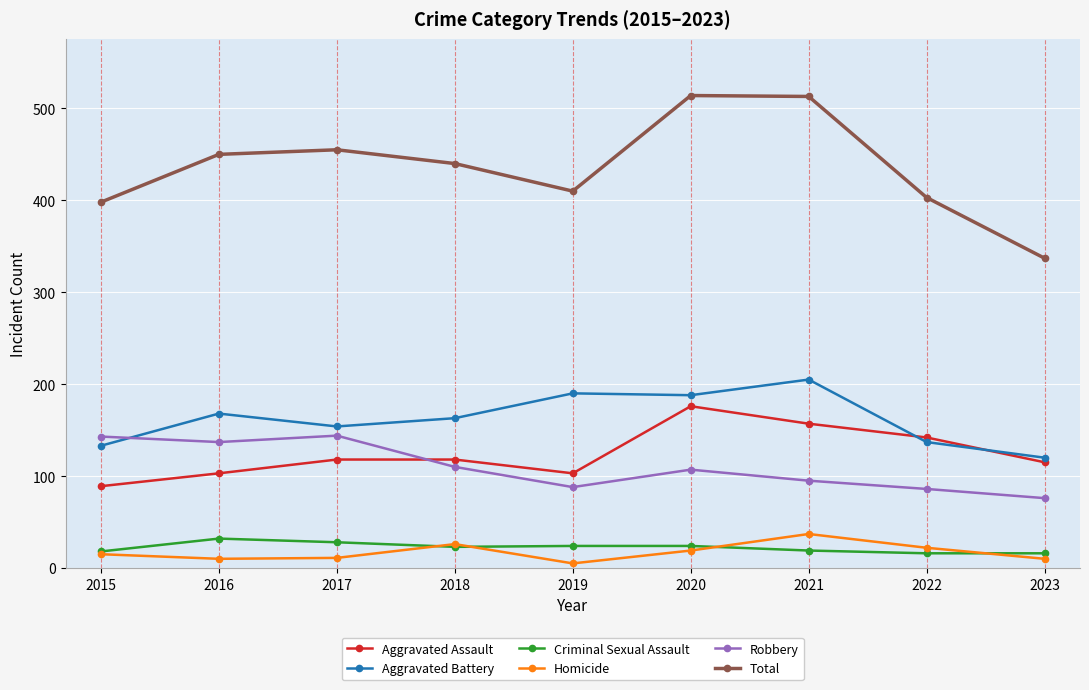

Count the number of categories in the chart.

9